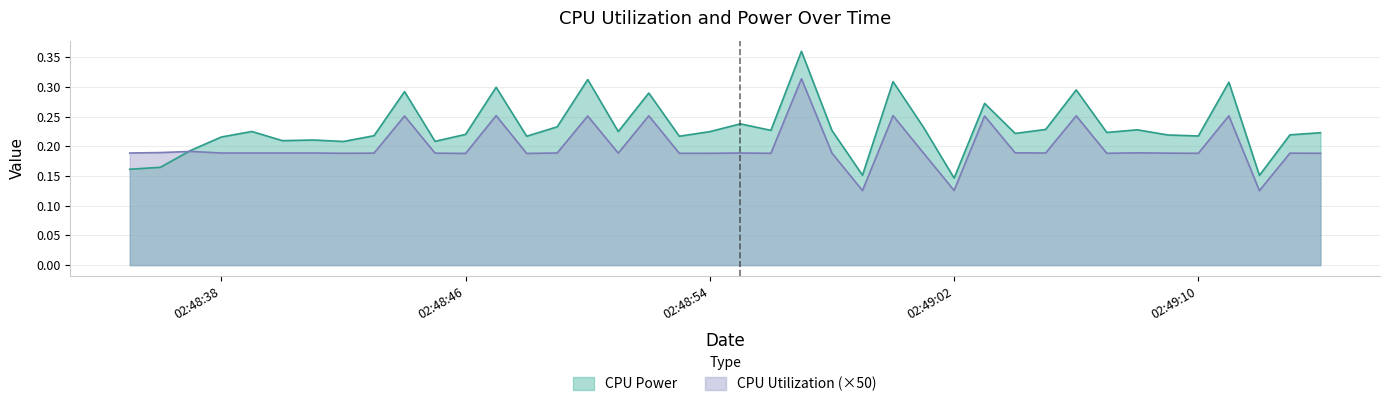

What are all the series names shown in the legend?

CPU Power, CPU Utilization (×50)